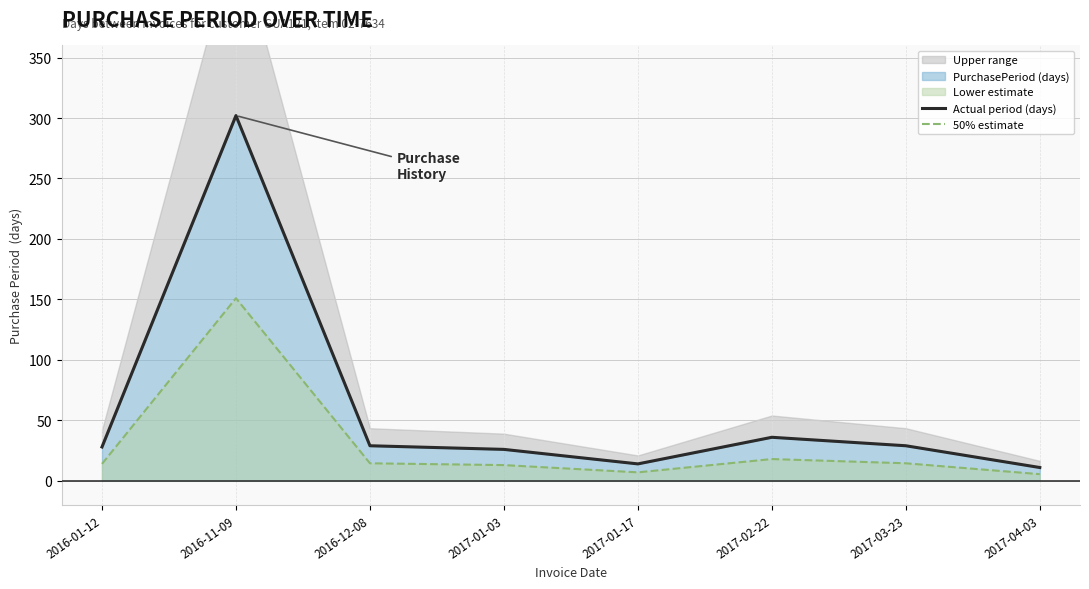

Is it true that Actual period (days) equals 302.0 at 2016-11-09?

True